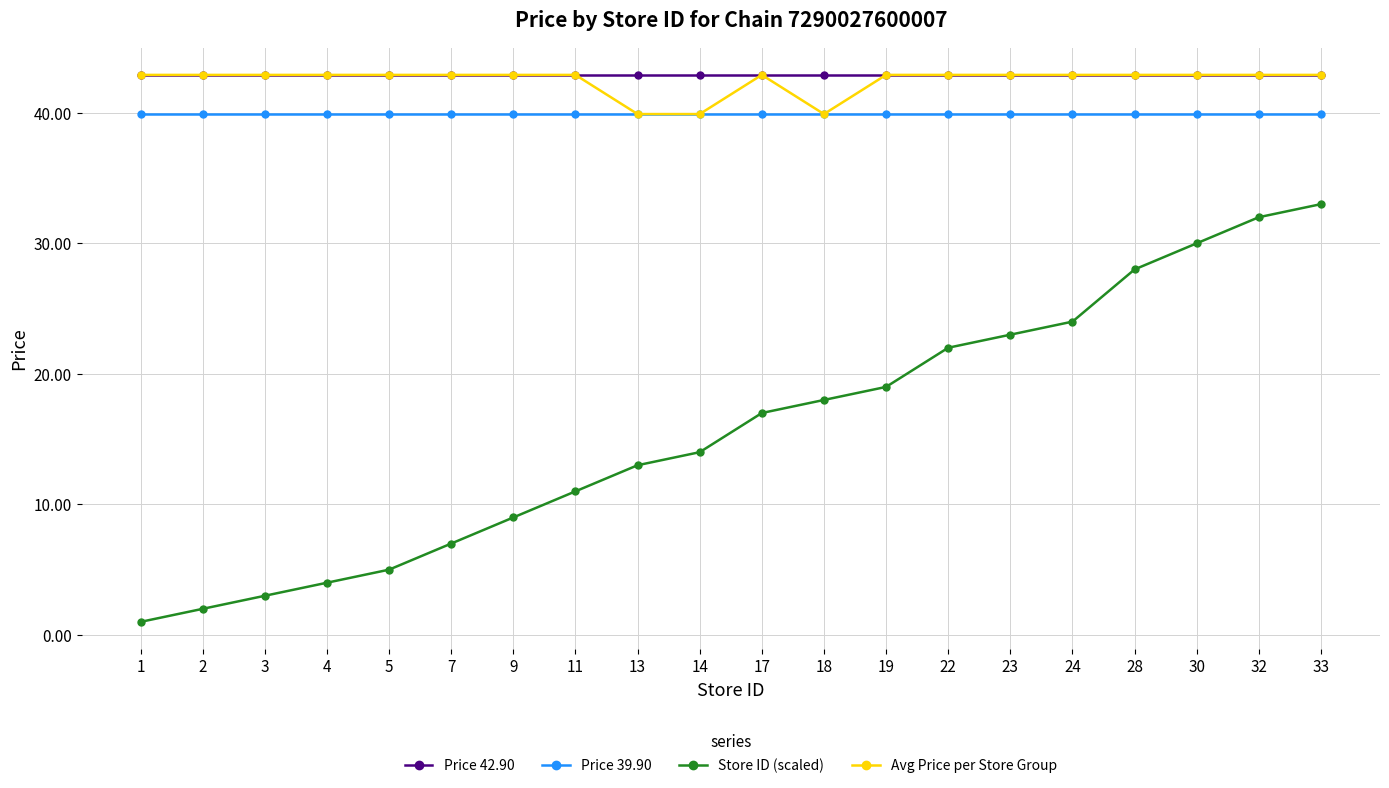

Is it true that Store ID (scaled) equals 24.0 at 24?

True